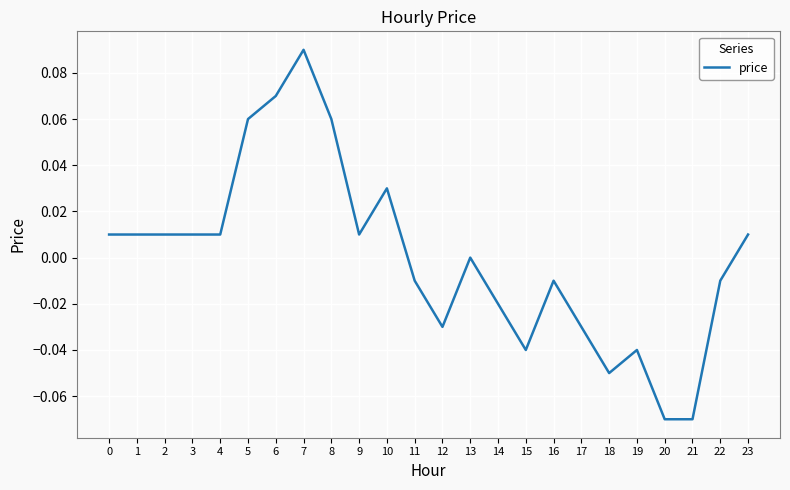

Between 21 and 18, which is larger?

18